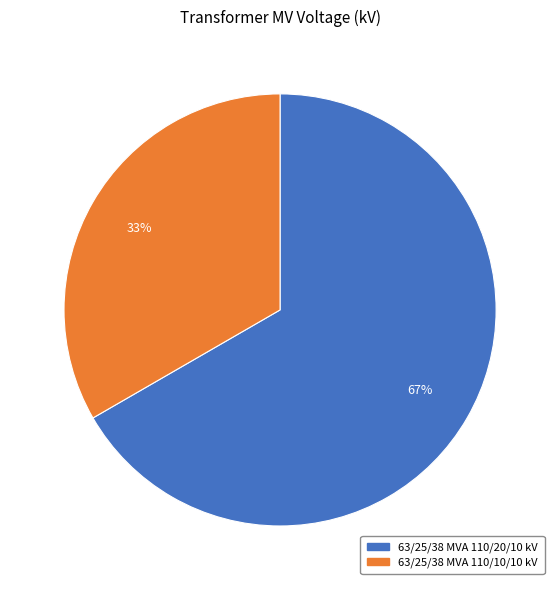

Is it true that 63/25/38 MVA 110/20/10 kV is 67% of the pie?

True